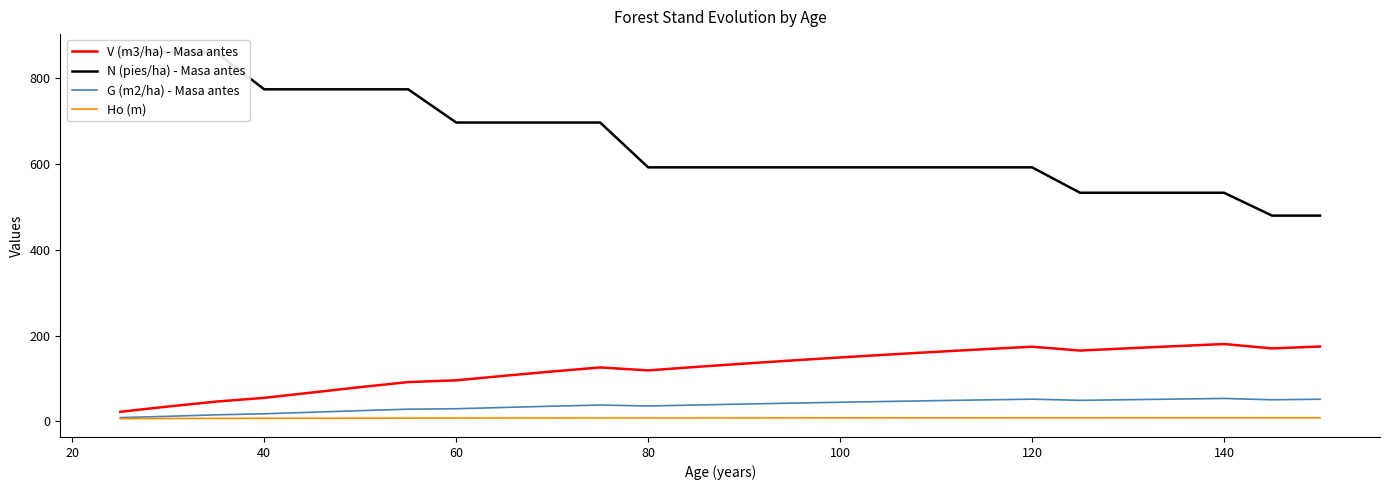

What is the difference between the second highest and second lowest values in the N (pies/ha) - Masa antes series?

380.2